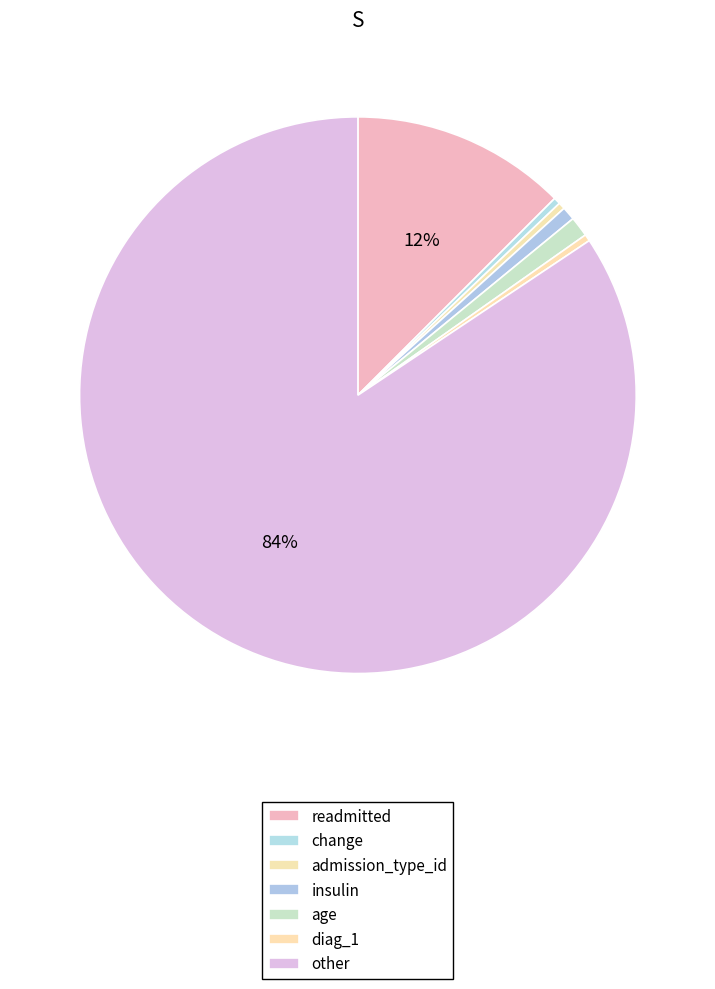

Which slice is the largest?

other